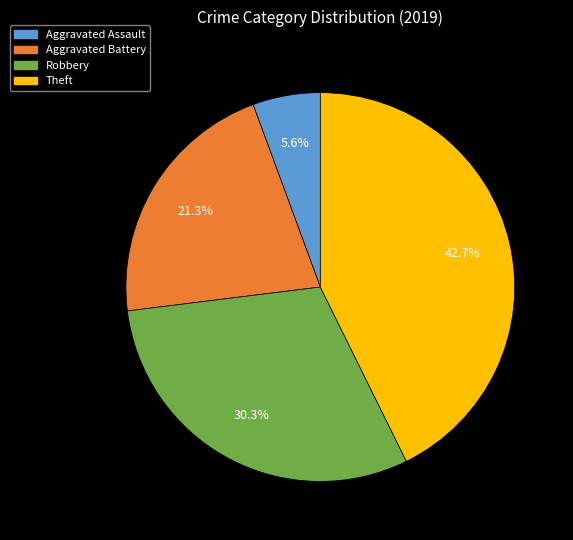

To the nearest percent, what percentage of the pie is Robbery?

30%